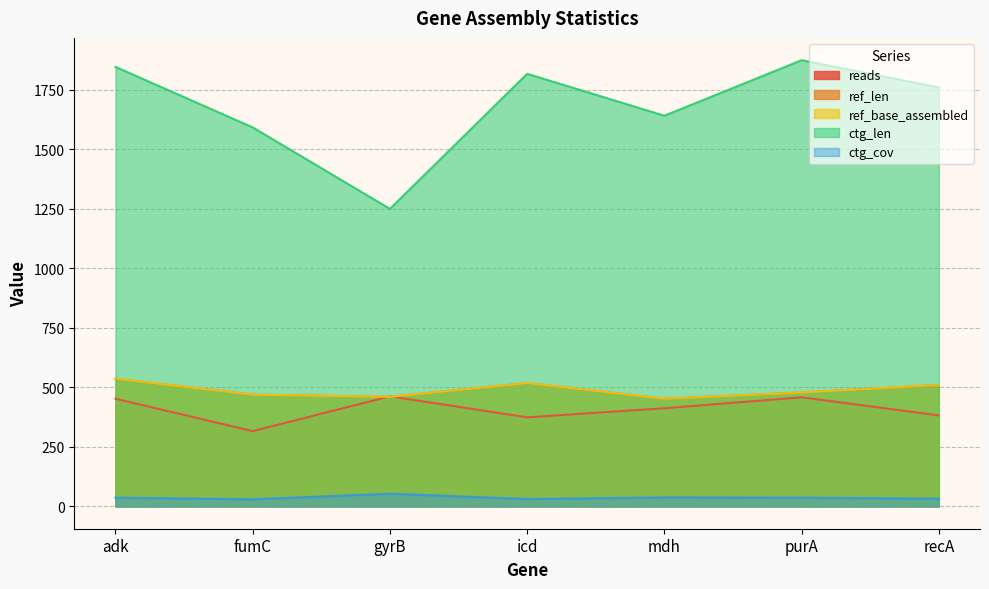

At icd, list the series in order from smallest to largest.

ctg_cov, reads, ref_len, ref_base_assembled, ctg_len